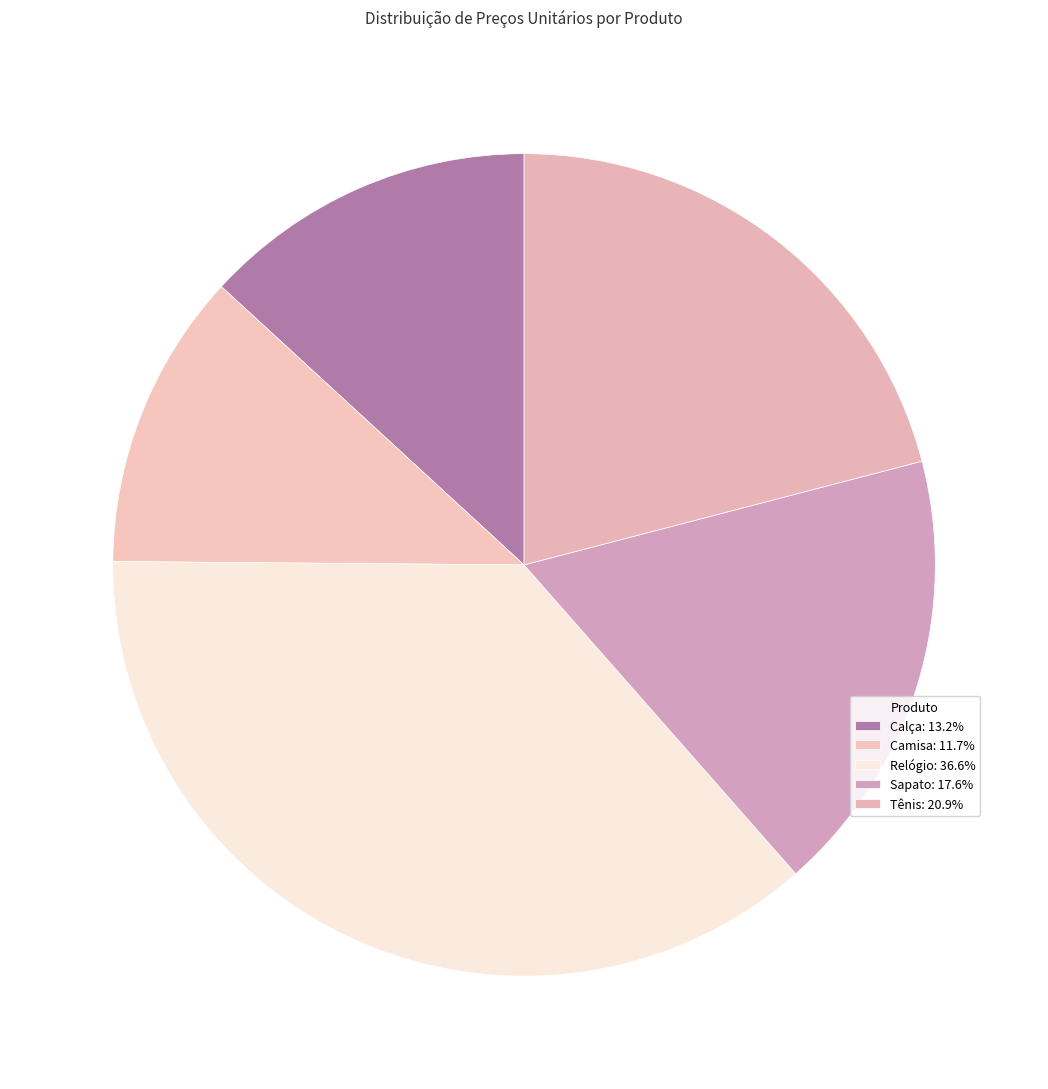

Between Tênis and Relógio, which is larger?

Relógio